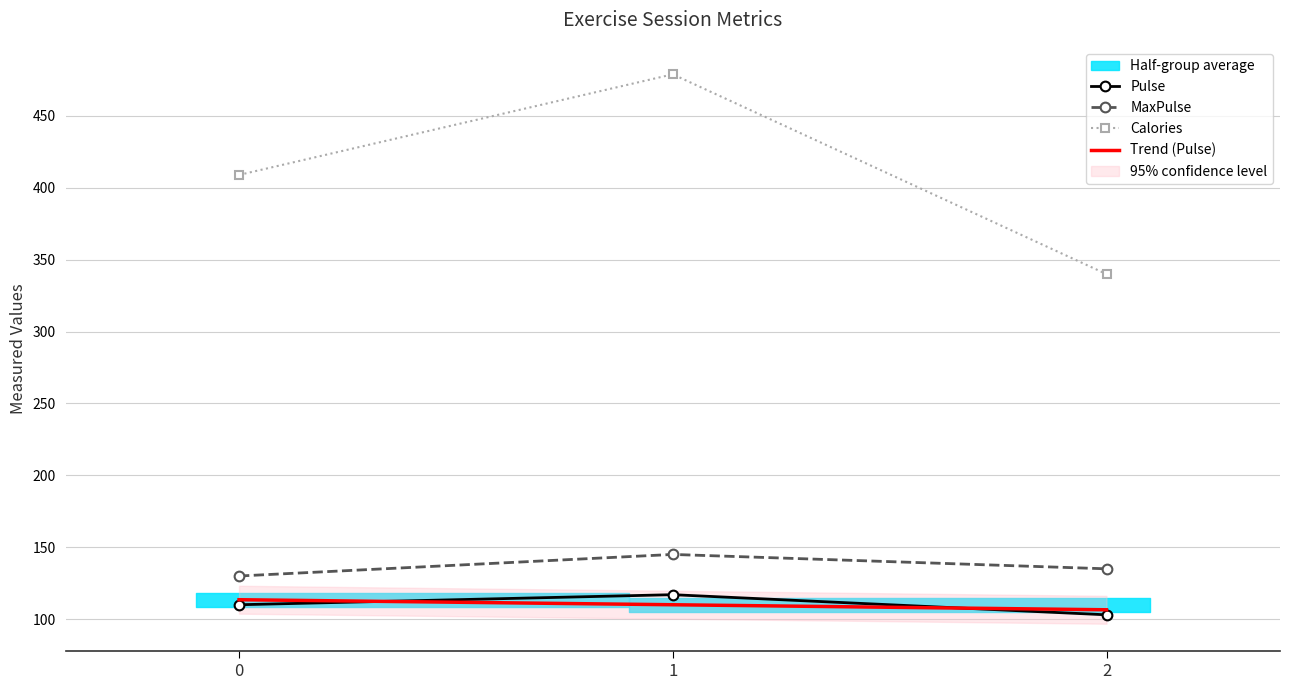

What value does the Trend (Pulse) series have at 0?

113.5